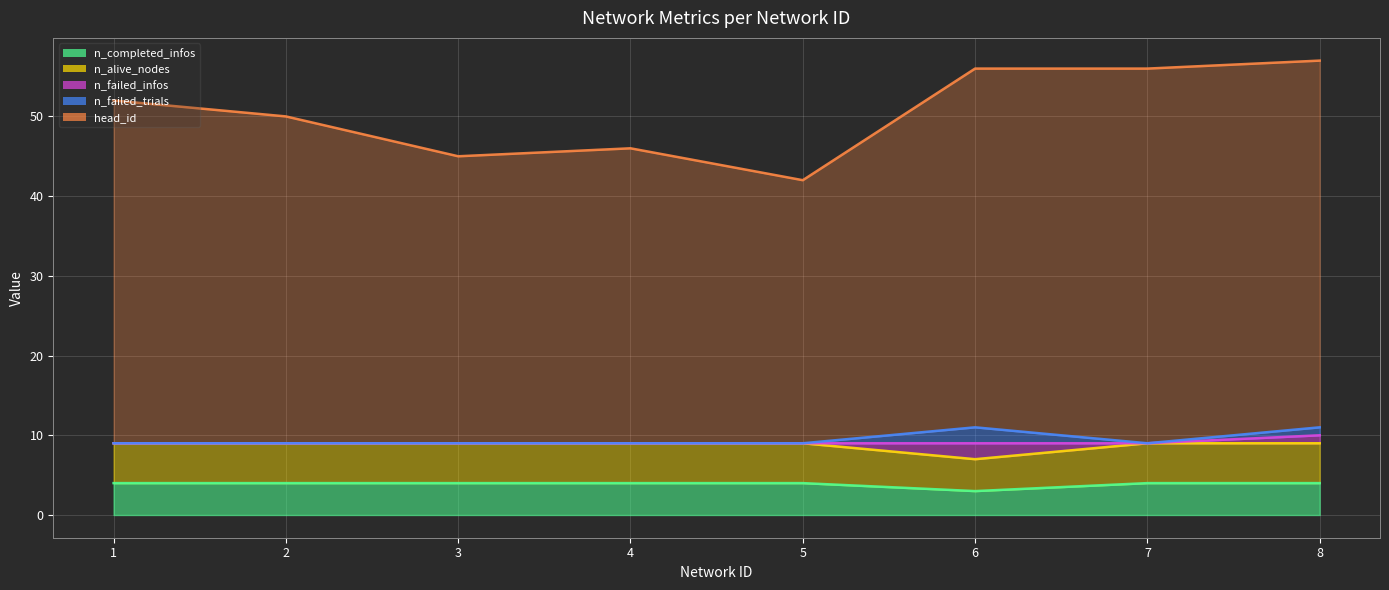

What is the spread (max minus min) of values at 5?

38